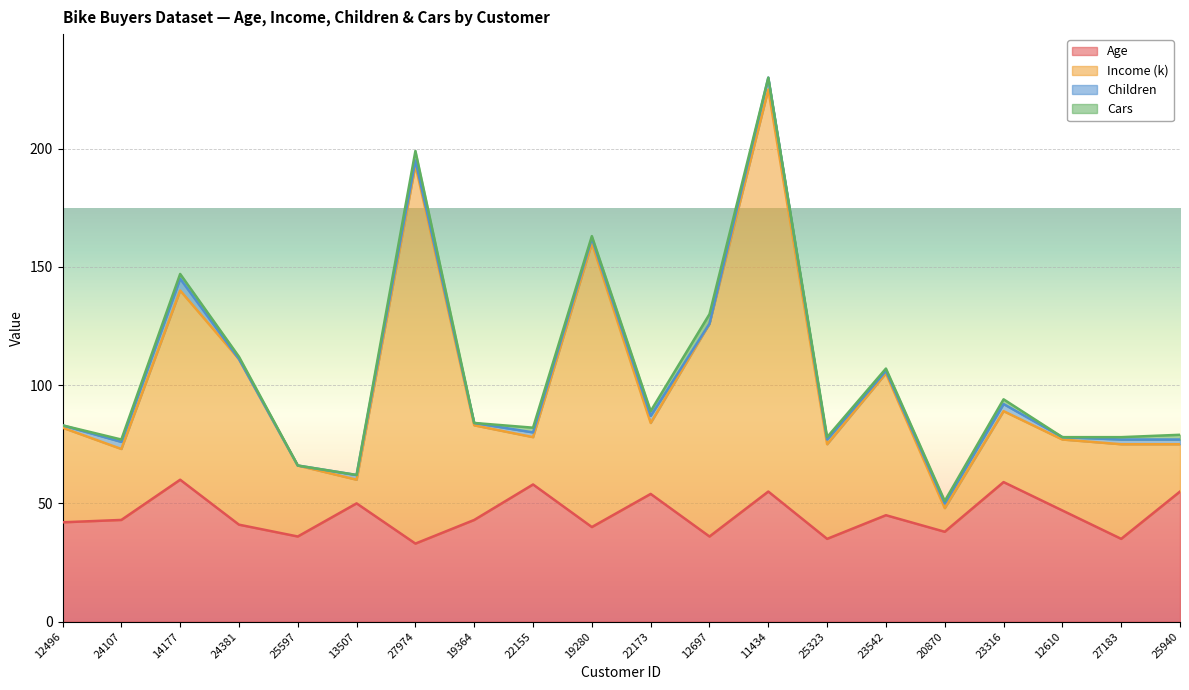

Which has a higher value, 22173 or 25597?

22173